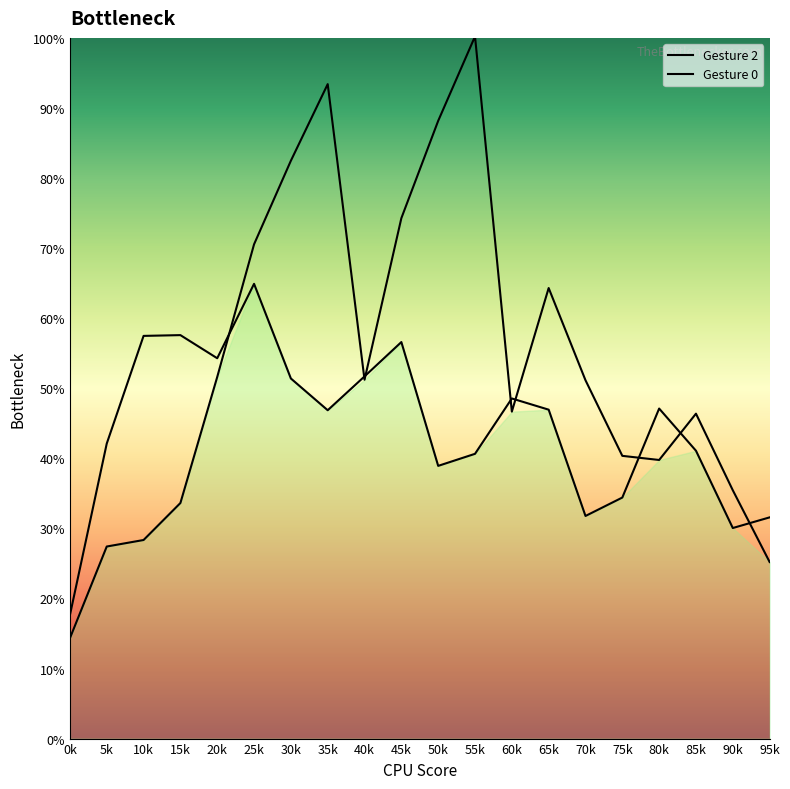

True or false: Gesture 0 and Gesture 2 intersect in this chart.

True